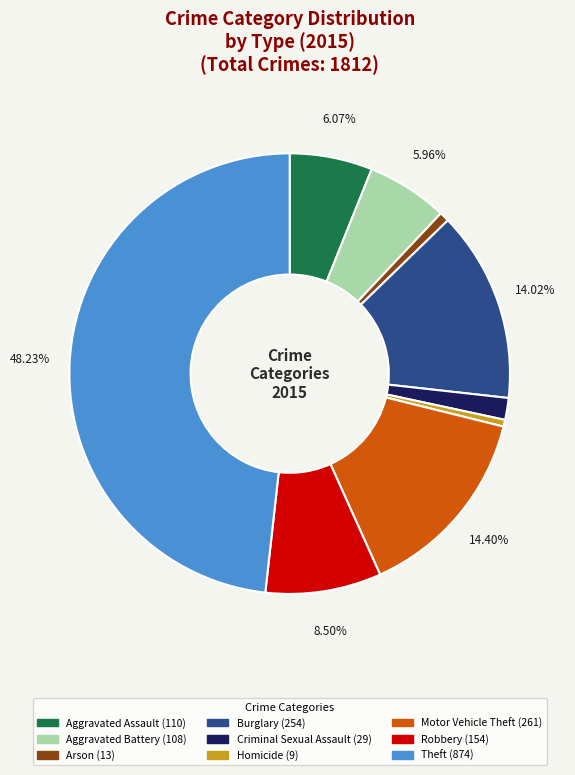

What percentage is NOT represented by Motor Vehicle Theft?

85.6%